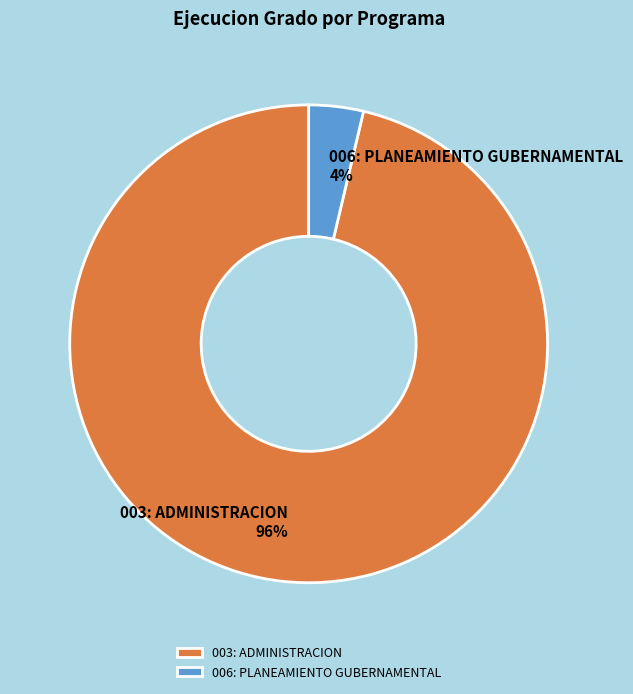

Is there a majority slice in this chart?

Yes